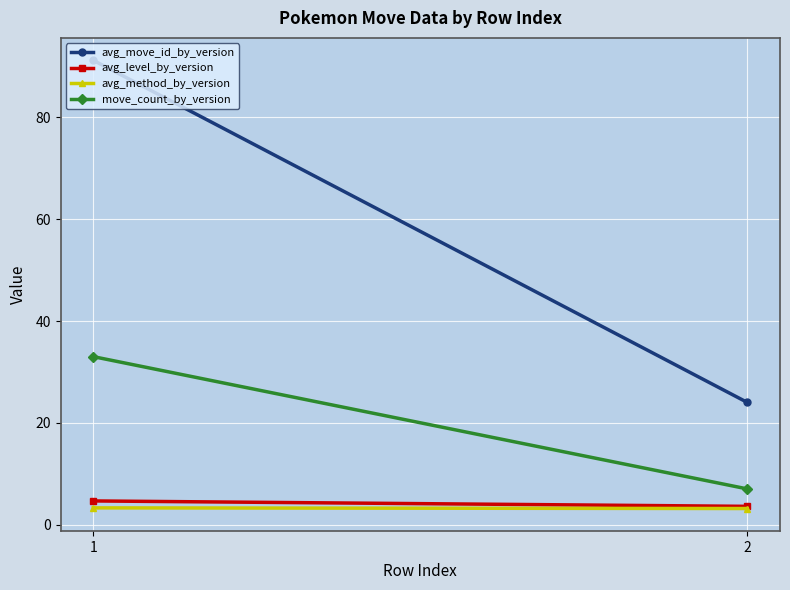

What is the minimum value for avg_move_id_by_version?

24.0